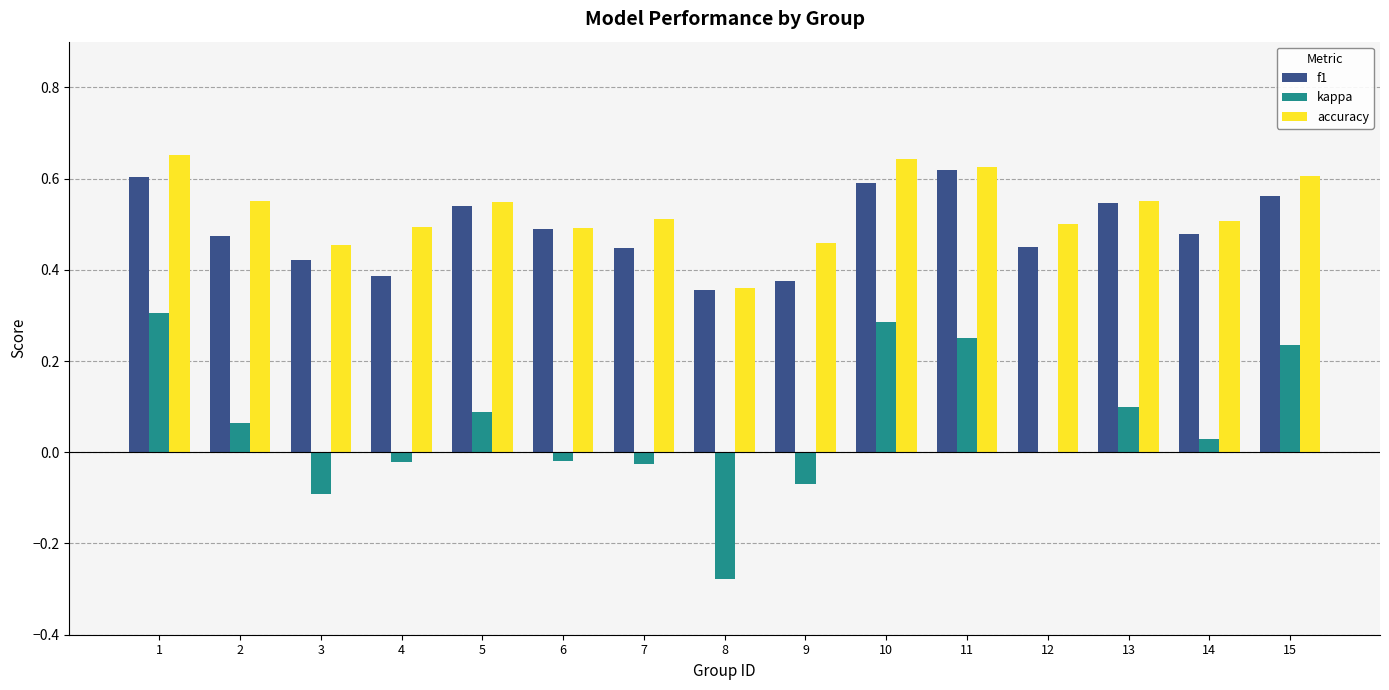

Between 7 and 15, which series saw the biggest shift?

kappa